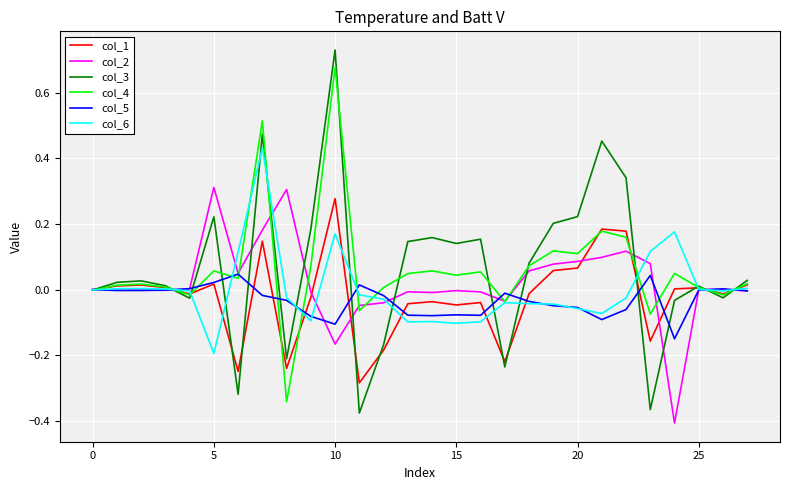

Which series has the widest spread of values?

col_3